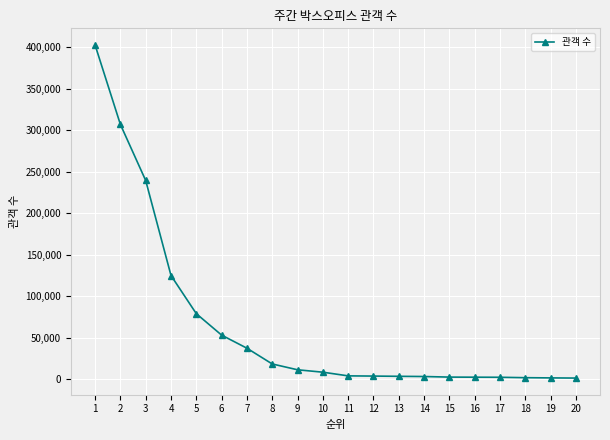

How many lines are shown in the chart?

1